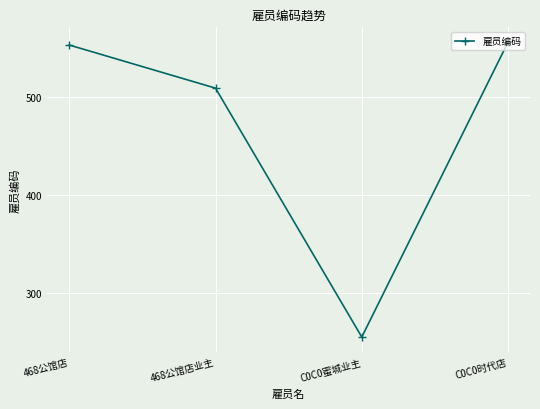

Which category has the highest value across all series?

C0C0时代店